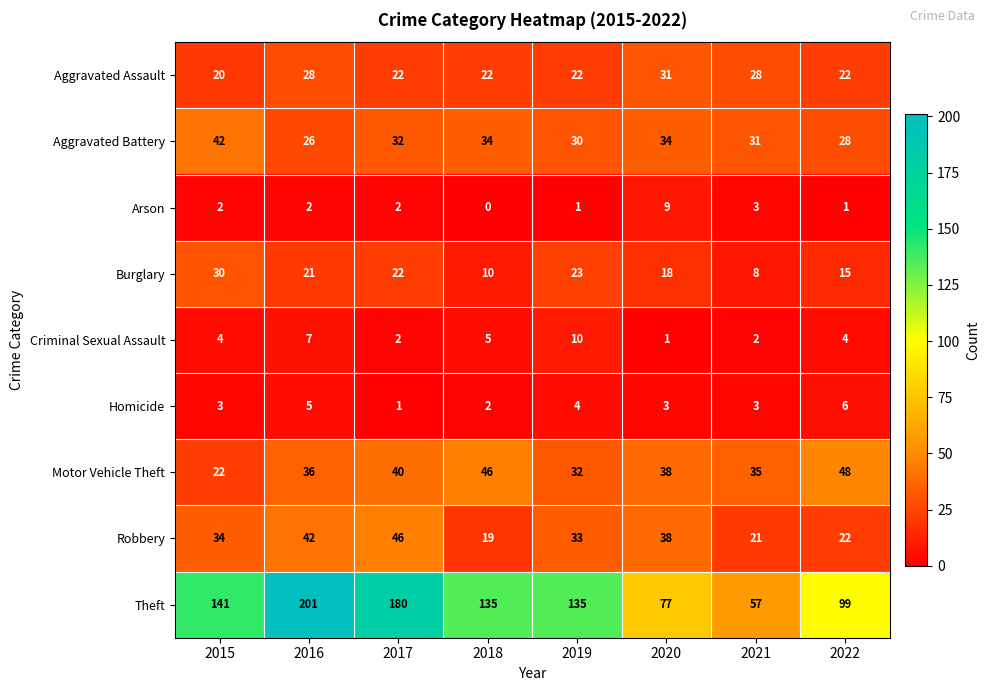

How many series are shown in this chart?

9